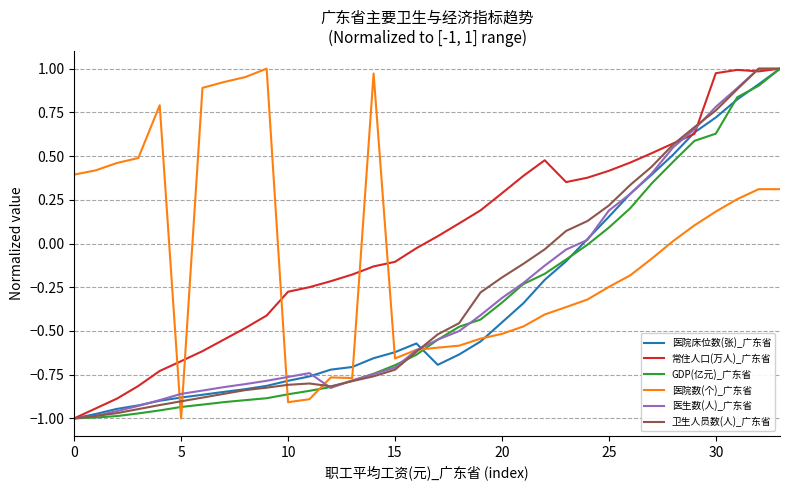

What is the difference between the maximum and minimum values in the 医院数(个)_广东省 series?

2.0